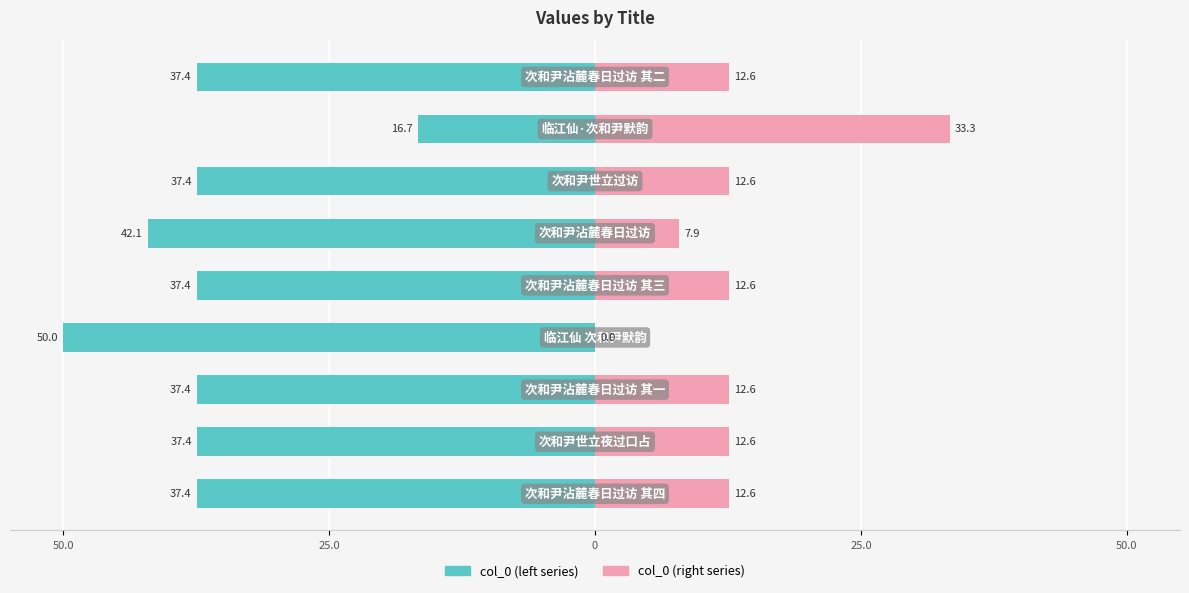

Does the chart contain any negative values?

Yes